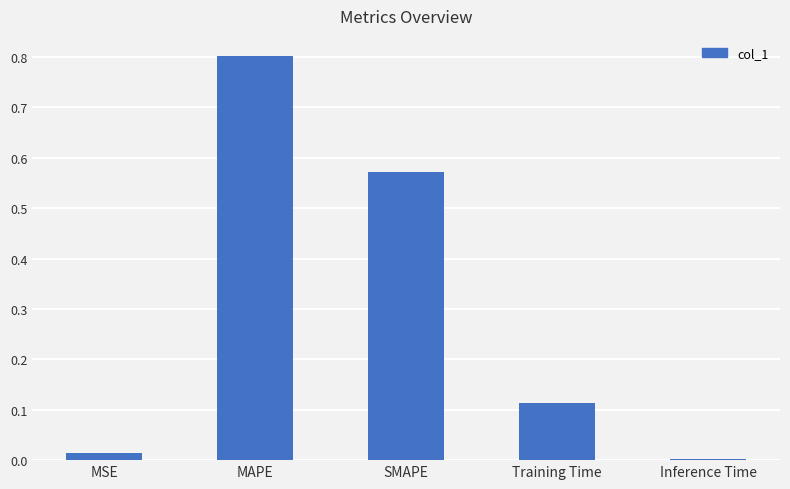

What is the change in value from MAPE to Inference Time?

-0.8